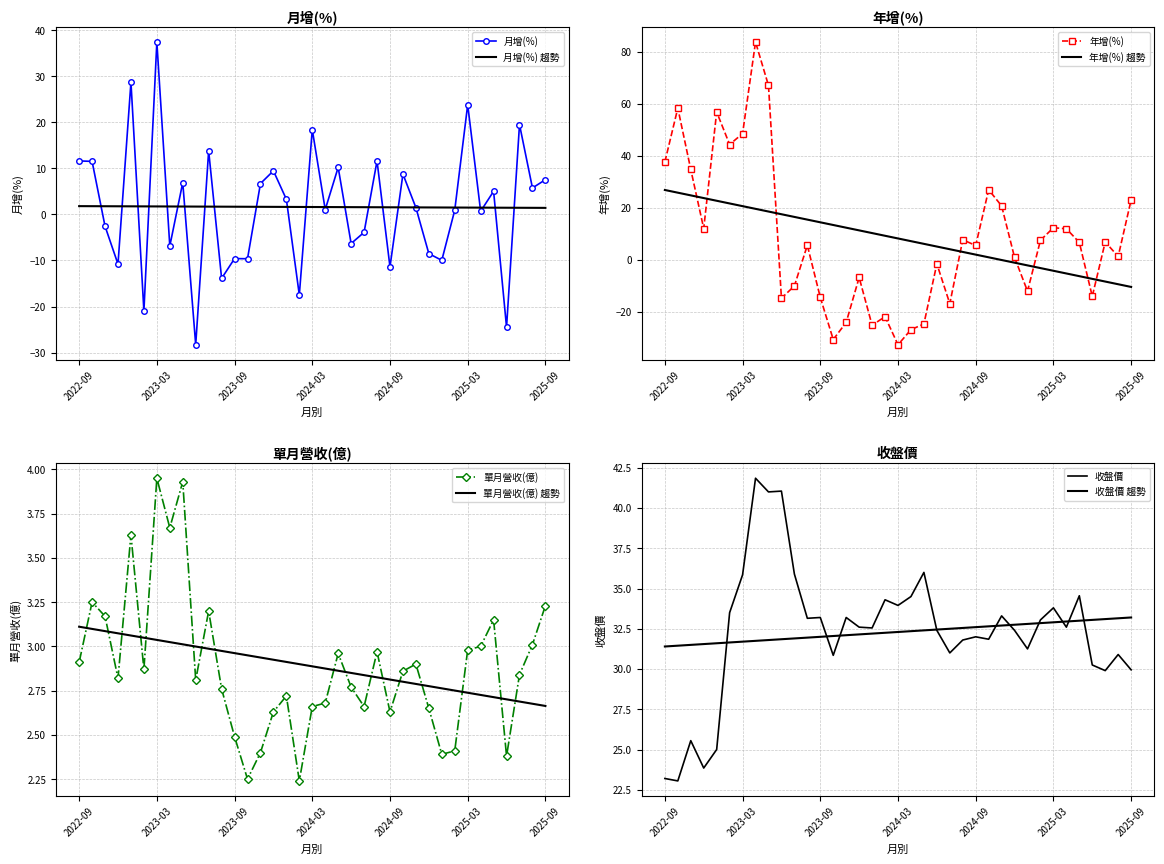

True or false: 單月營收(億) and 收盤價 intersect in this chart.

False